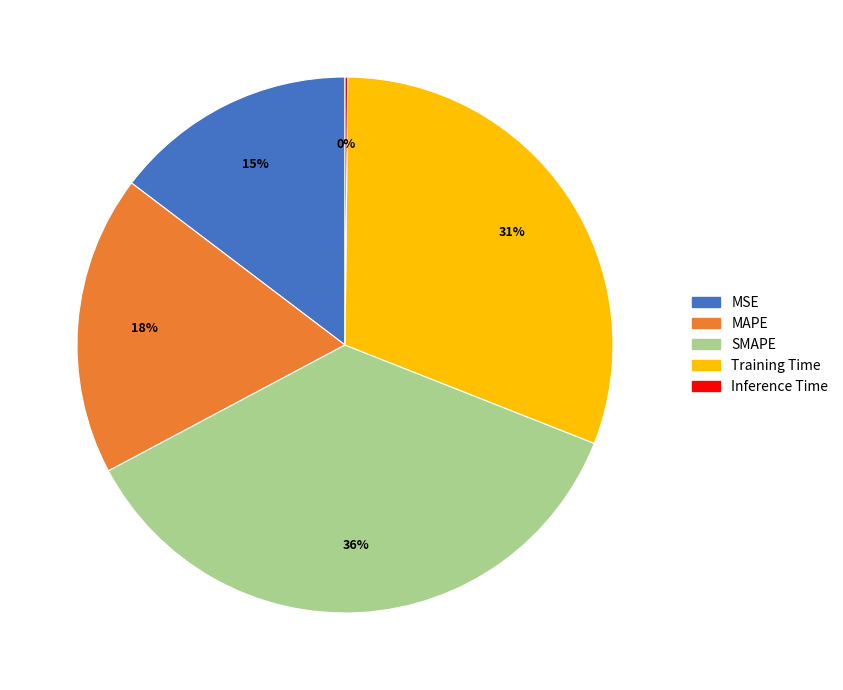

Is there a majority slice in this chart?

No